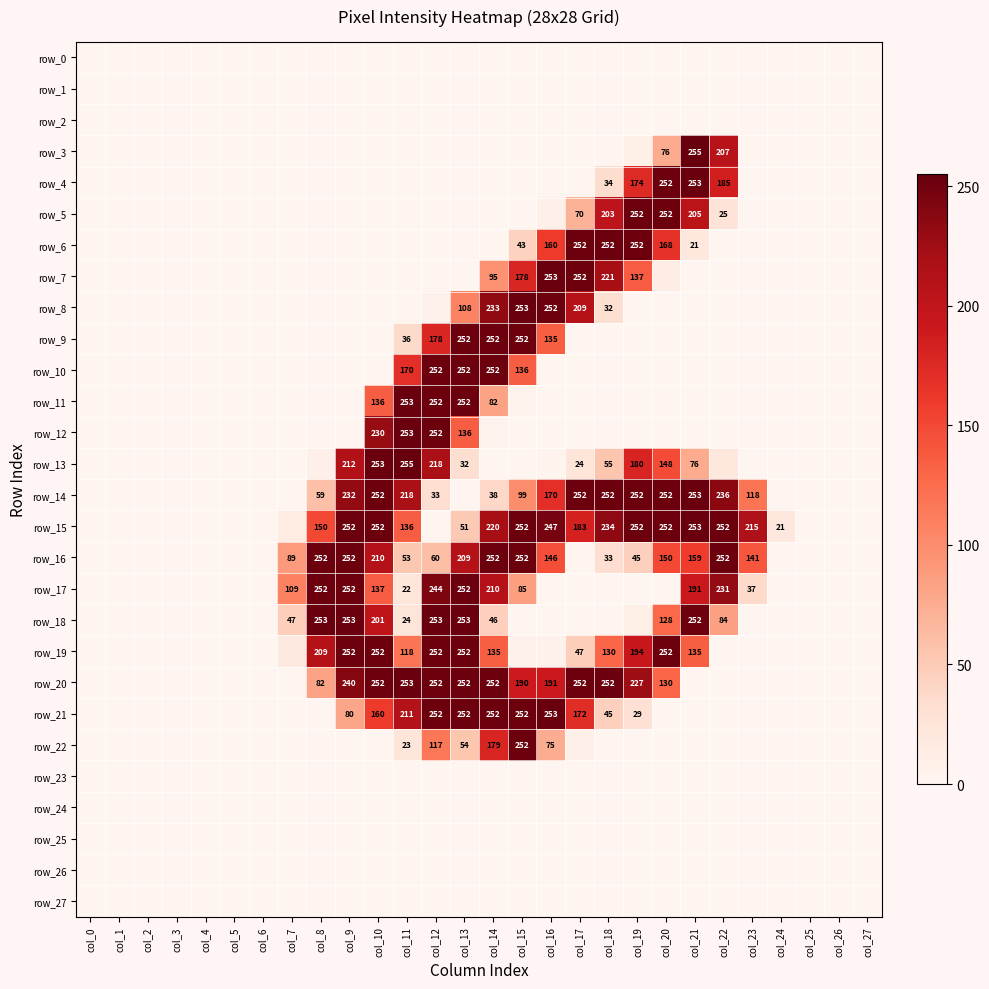

What is the maximum value for row_16?

252